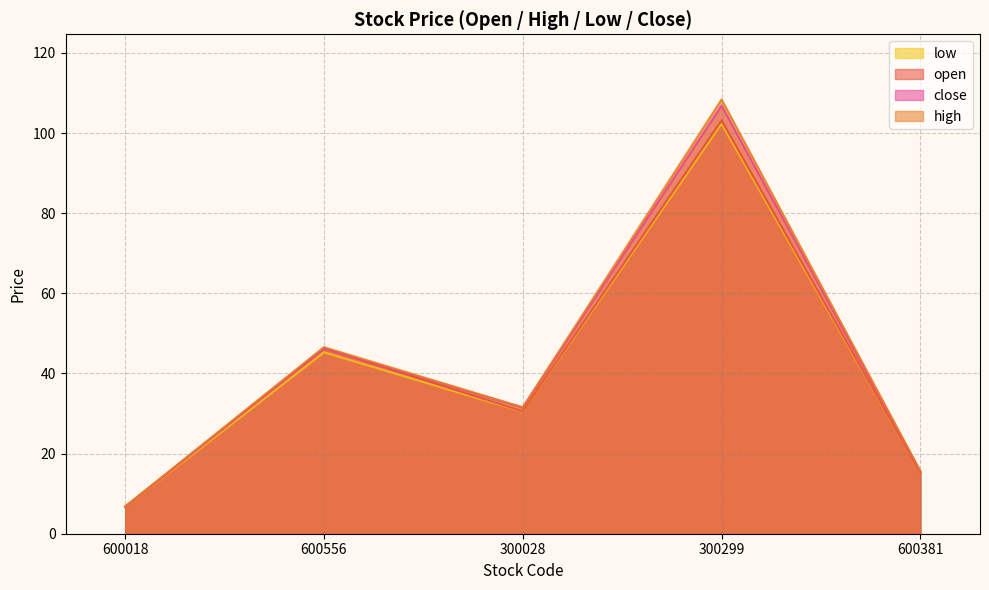

List the series in order of their peak value, highest first.

high, close, open, low